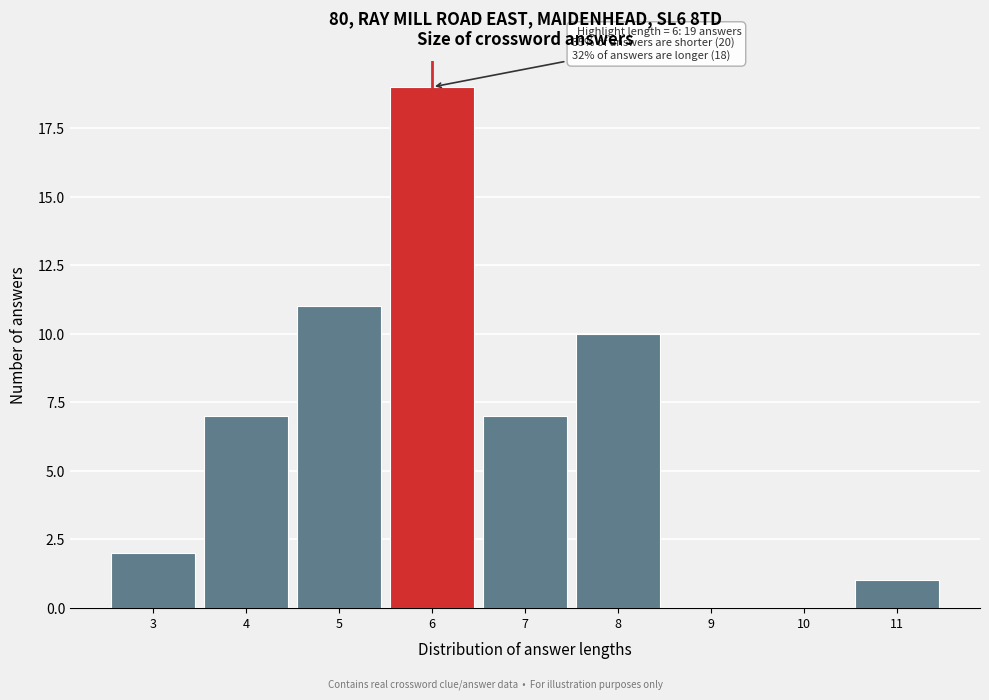

Over which range of the x-axis is the bar tallest?

5.5 to 6.5